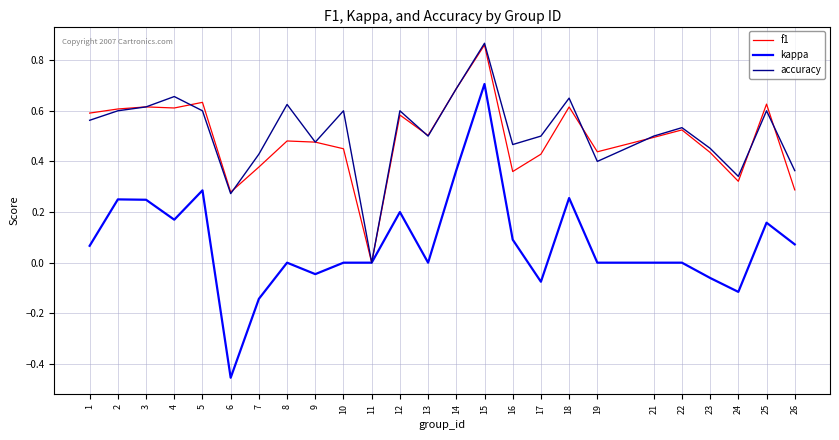

What is the total value across all series at 15?

2.4